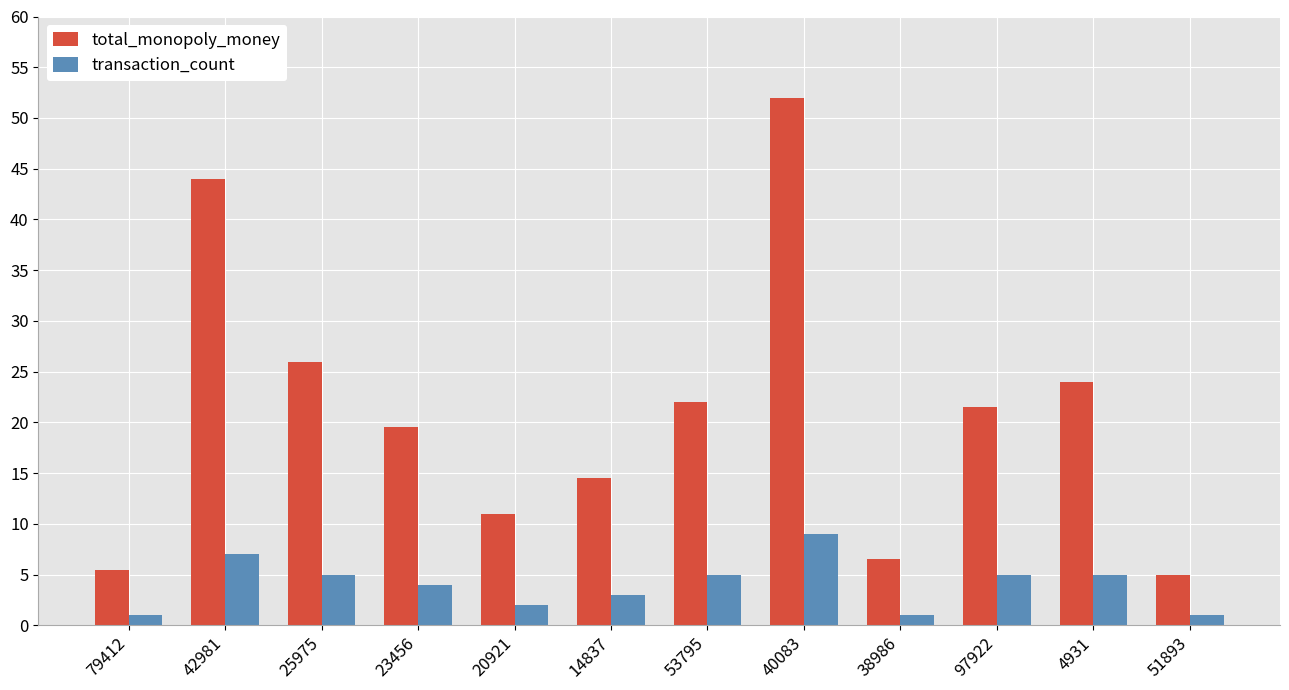

Count the number of categories in the chart.

12